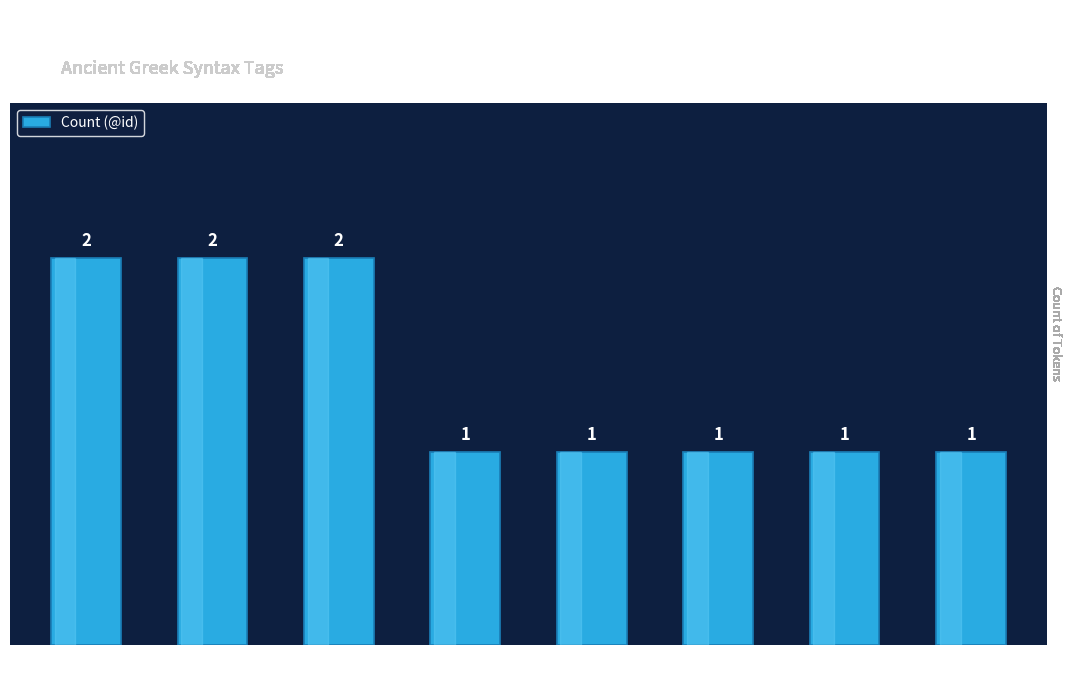

Count the values in the range 1 to 2.

8